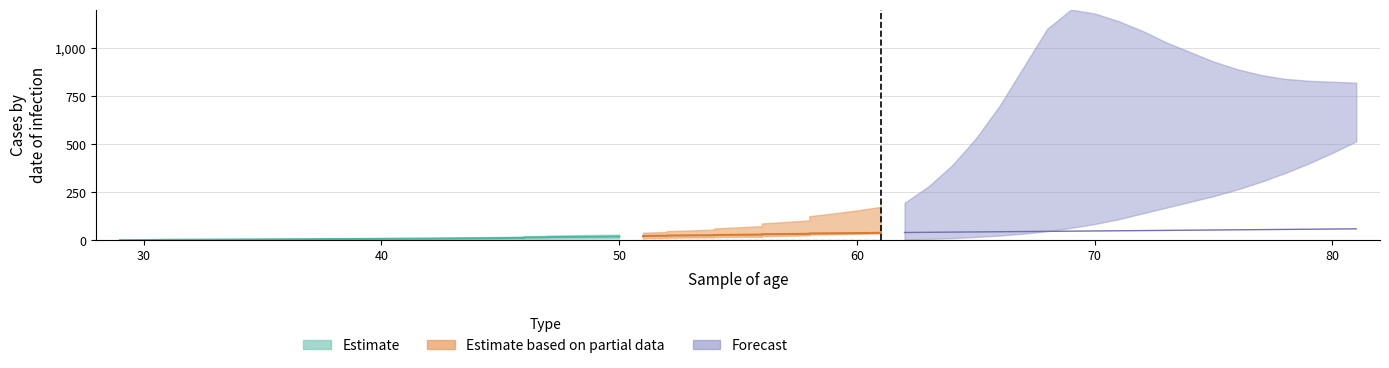

True or false: Estimate and Estimate based on partial data cross at least once.

False